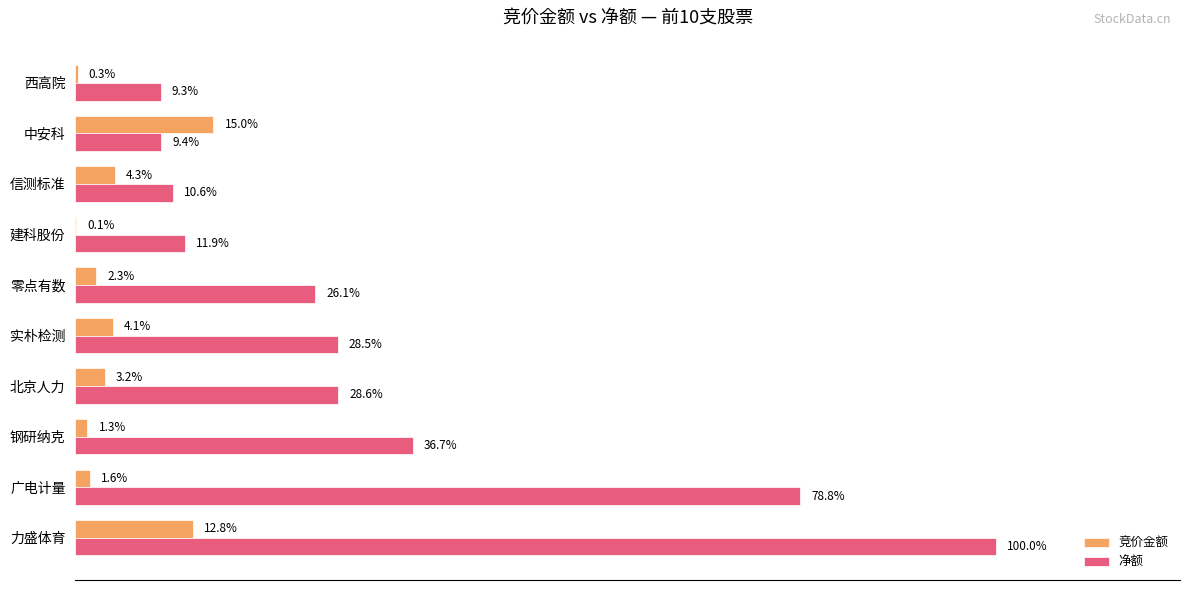

At which category is the sum across all series the highest?

力盛体育